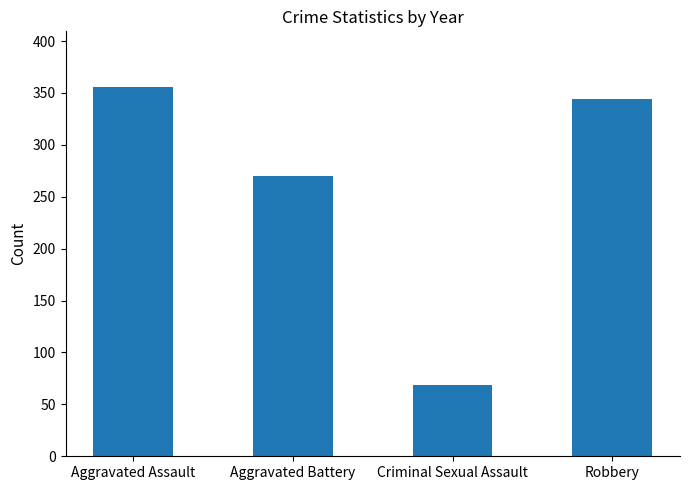

What is the label of the 1st bar from the left?

Aggravated Assault